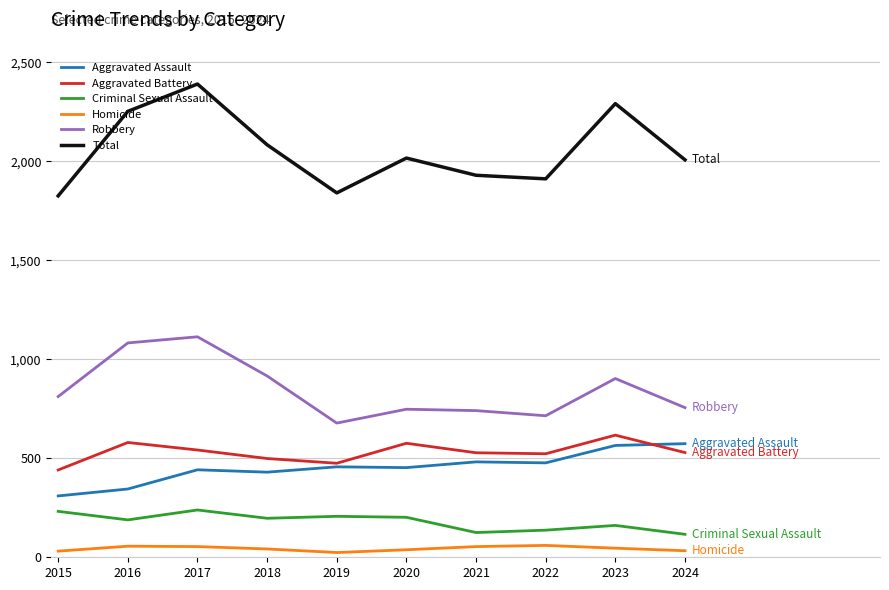

True or false: Aggravated Battery has a value of 379 at 2023.

False